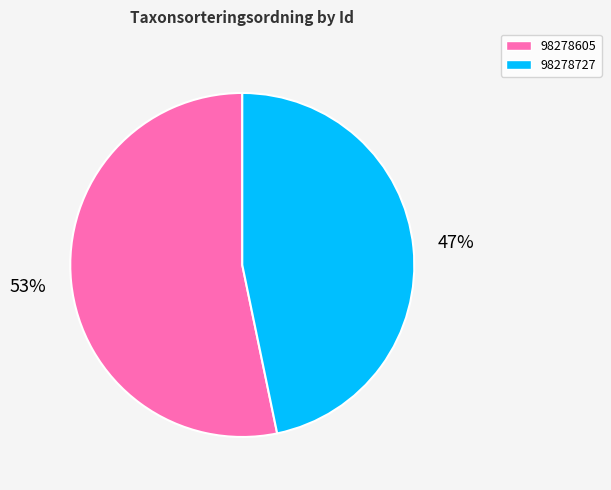

Do 98278727 and 98278605 together represent more than half of the pie?

Yes